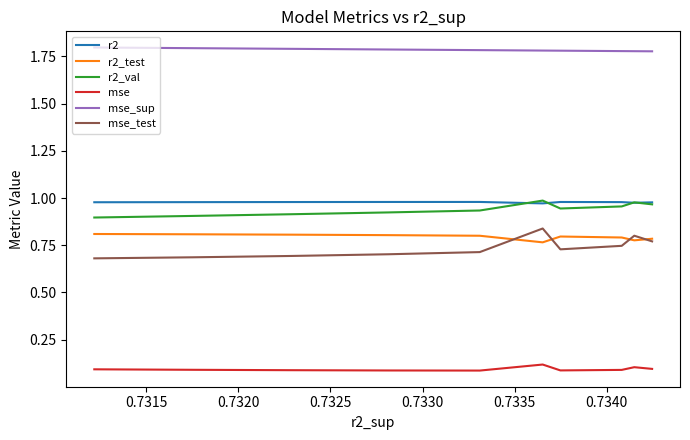

Which series has the largest total across all categories?

mse_sup